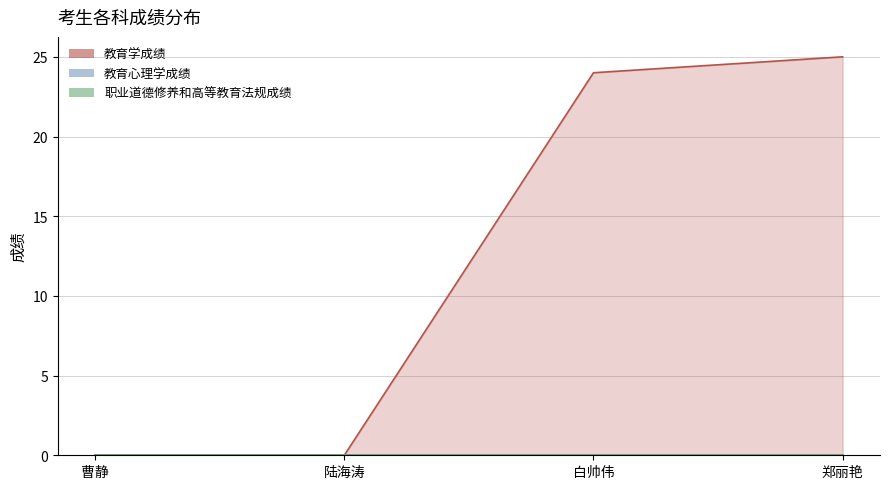

Where is 教育学成绩 nearest to the value 12?

曹静